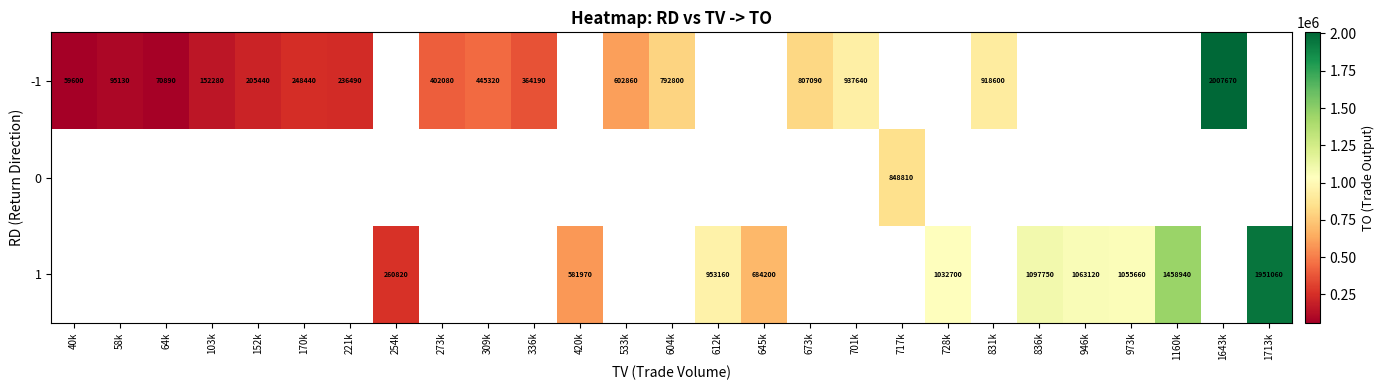

Is it true that -1 equals 148470 at 336k?

False